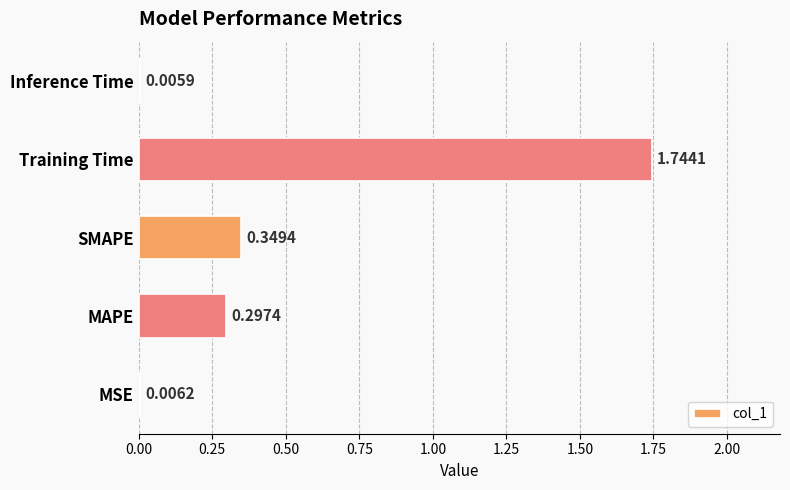

What is the sum of the values at SMAPE and Inference Time?

0.4